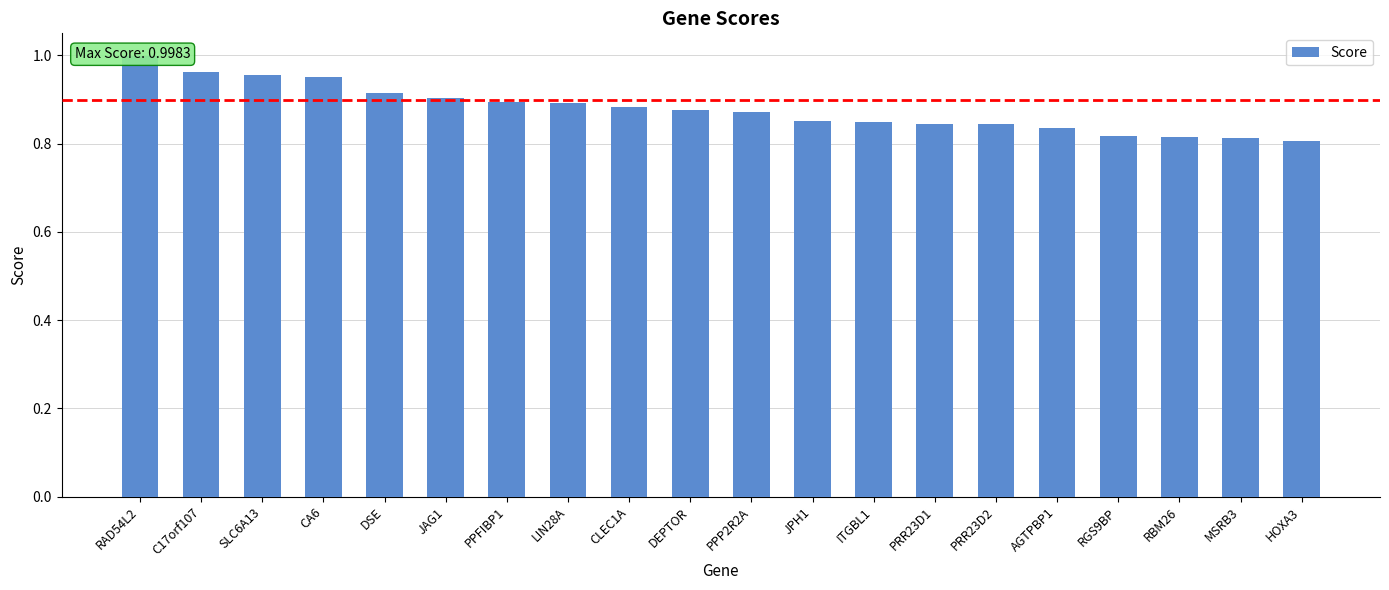

Is it true that the value at PPP2R2A is 1.3?

False